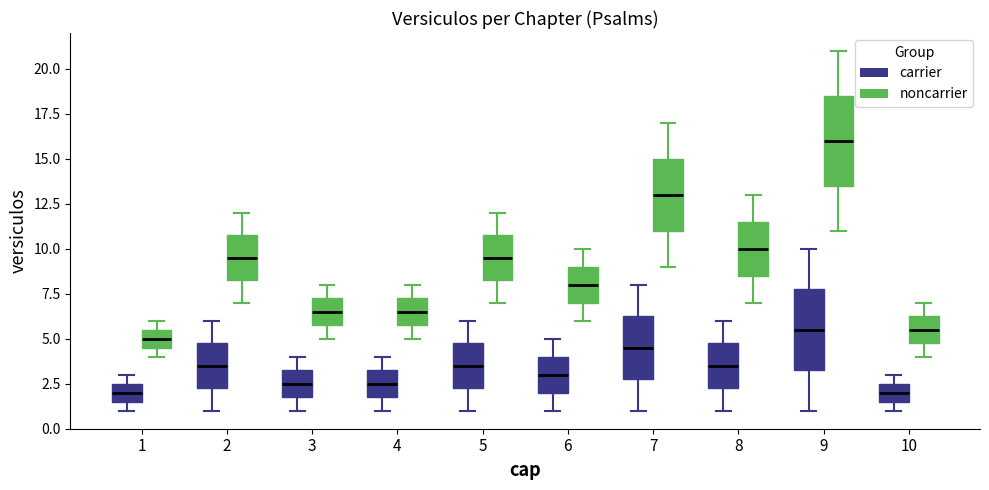

Which box has the highest median line?

9 (noncarrier)